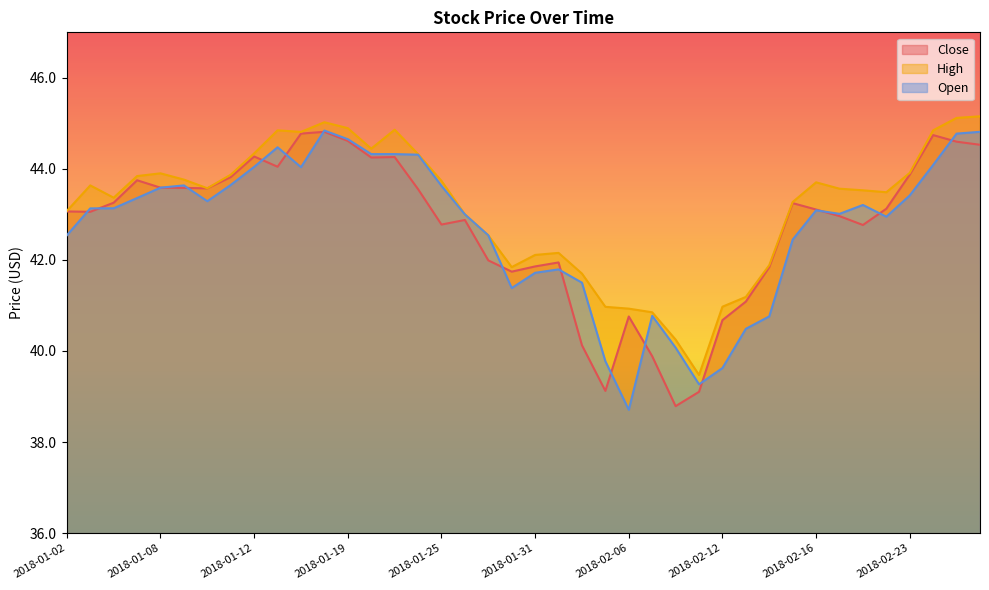

Where is the first local maximum for Close?

2018-01-05